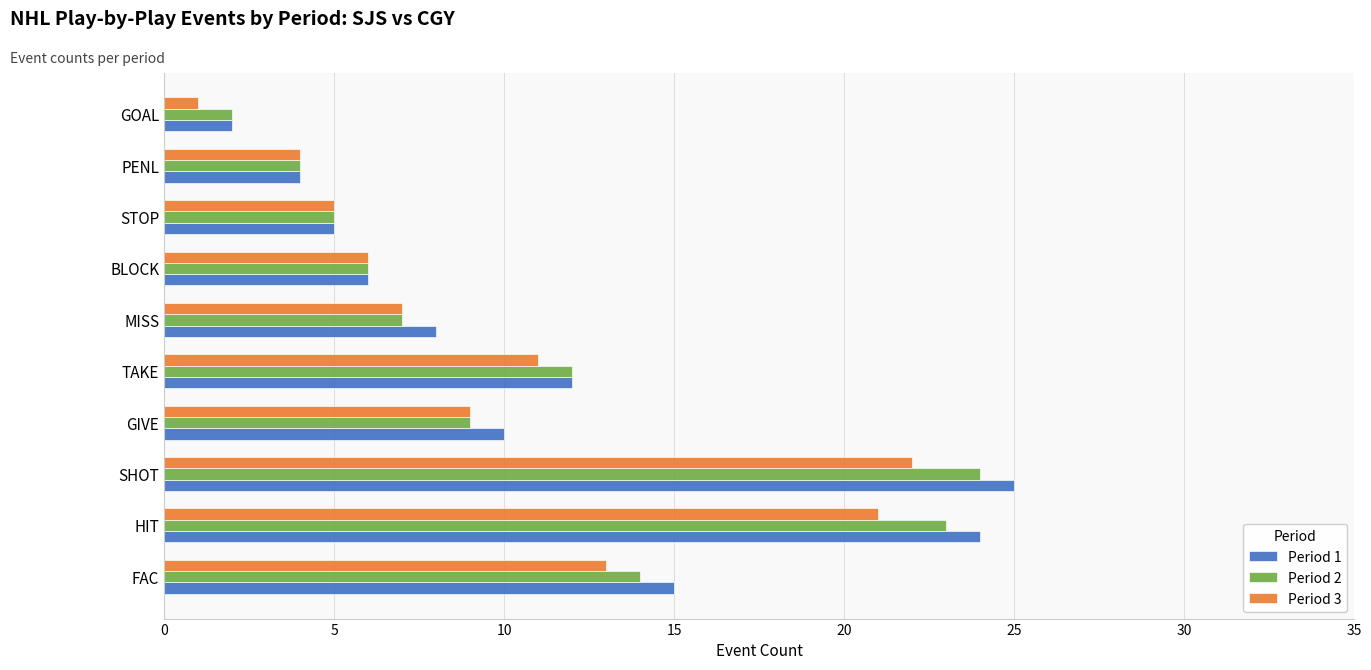

The value of Period 3 at STOP is 5. True or false?

True